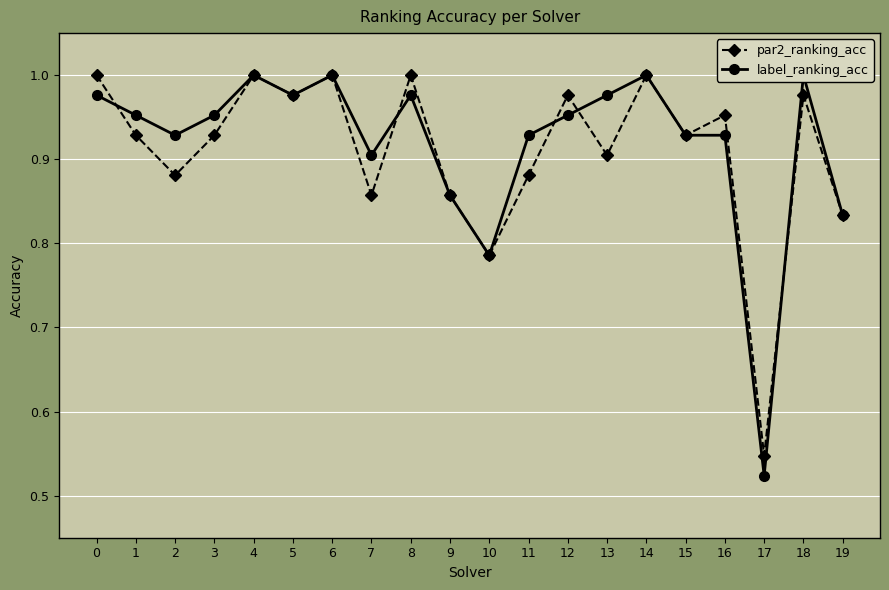

What is the difference between the maximum and second lowest values in the par2_ranking_acc series?

0.2